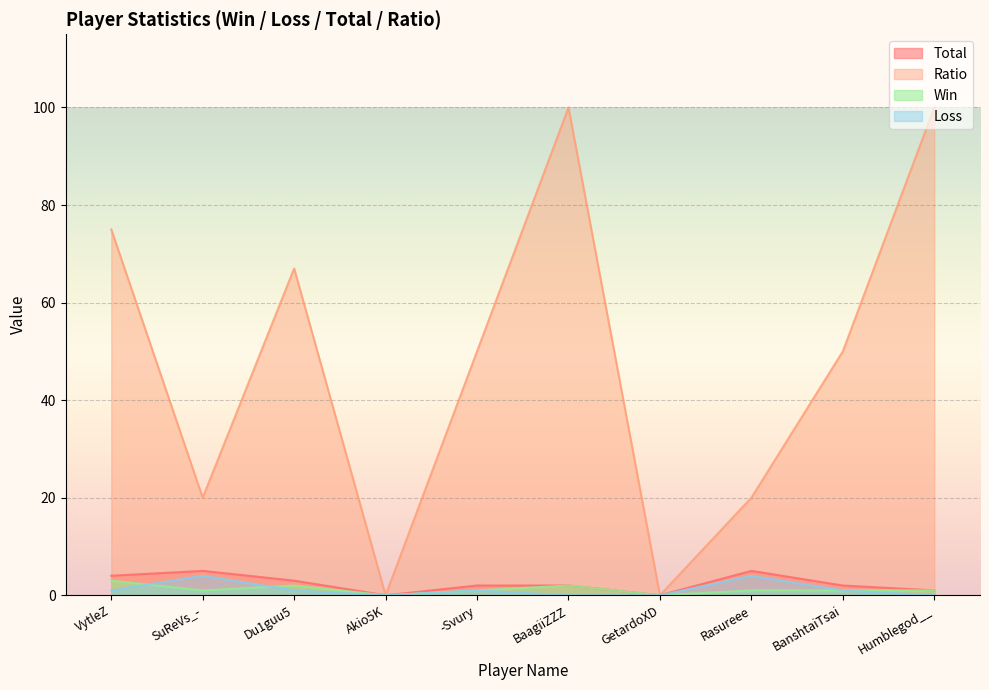

At which label does Loss reach its minimum?

Akio5K